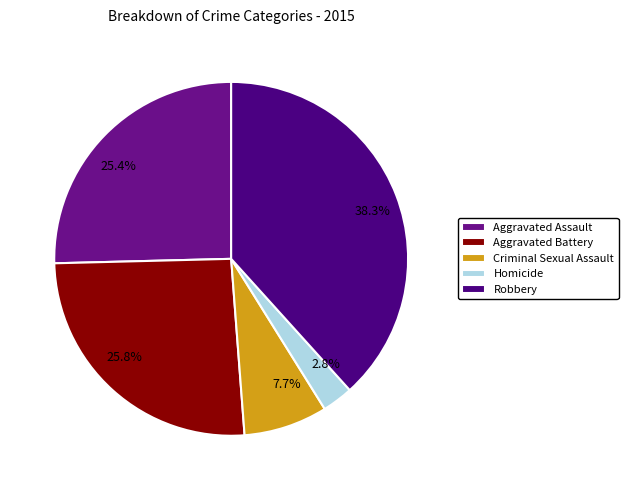

To the nearest percent, what is the difference between the Homicide and Aggravated Assault slice percentages?

23%